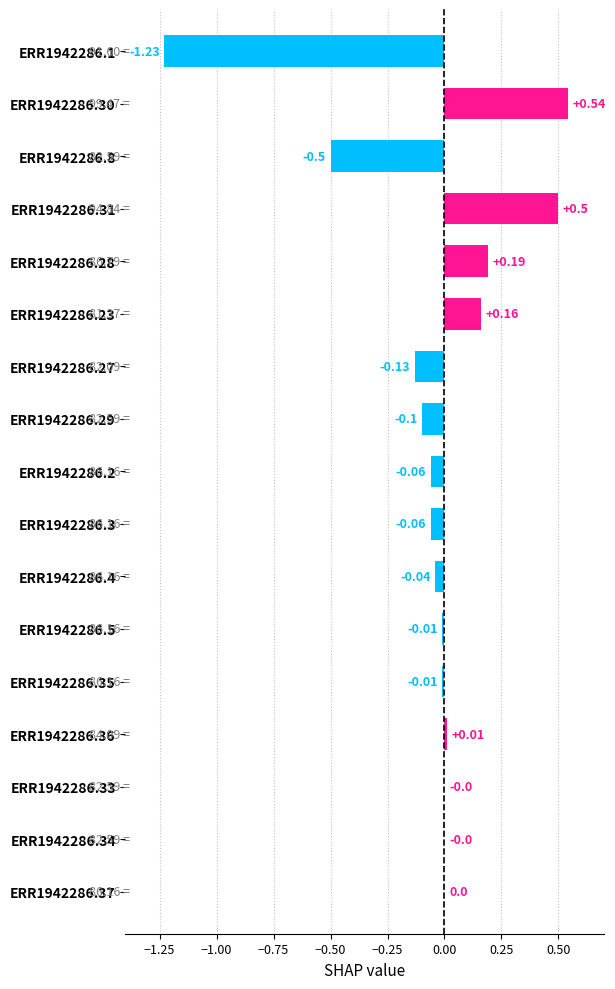

Between ERR1942286.27 and ERR1942286.36, which is larger?

ERR1942286.36